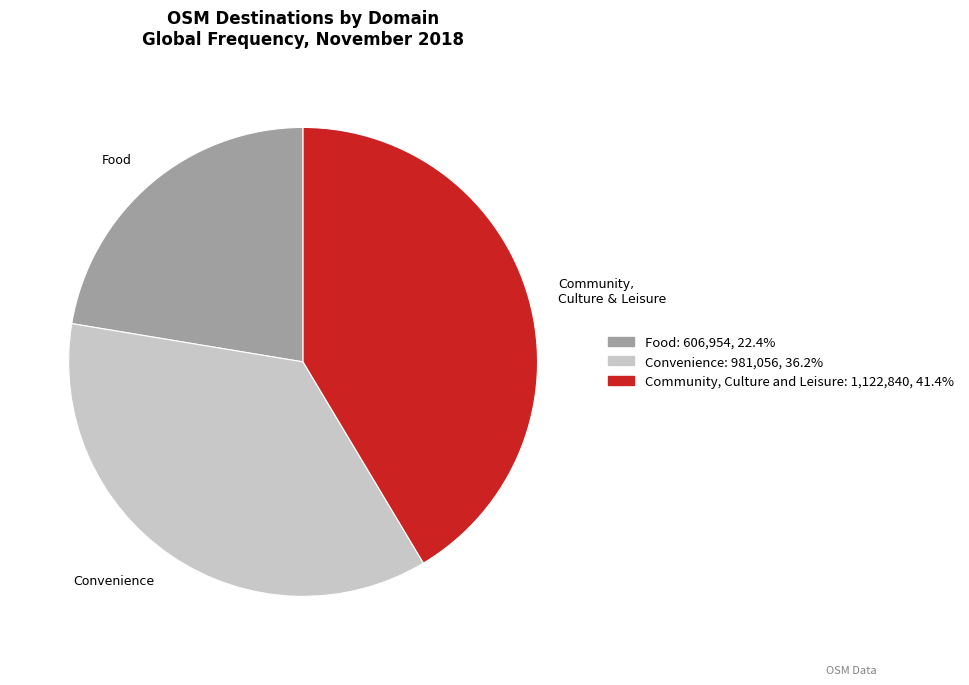

Combined, do Community, Culture and Leisure and Food account for over 50%?

Yes